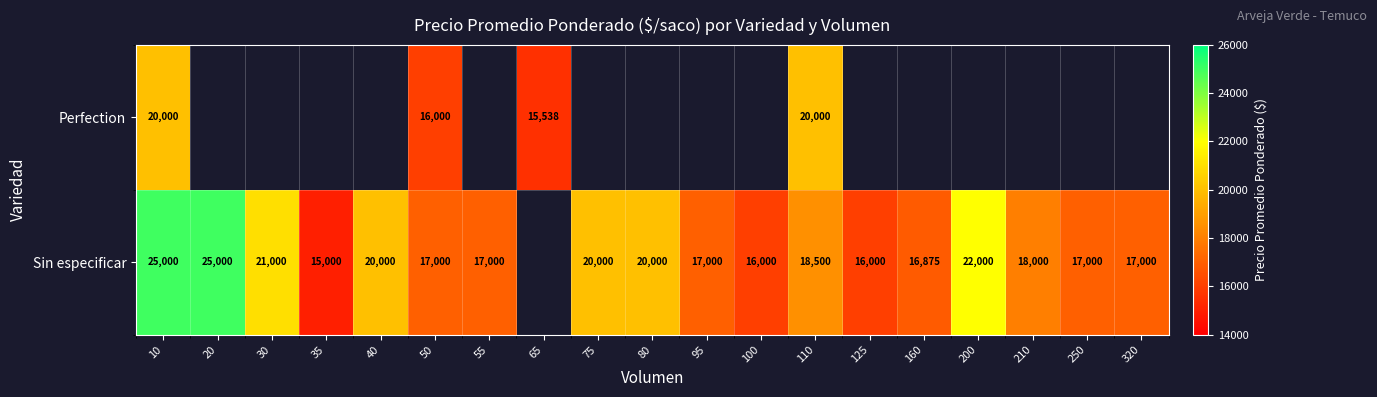

True or false: Sin especificar has a value of 17000 at 320.

True